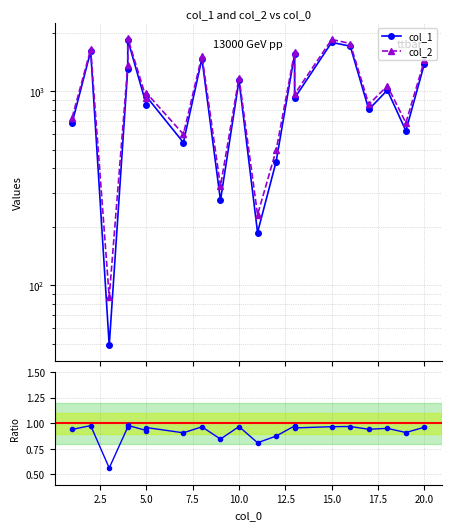

Between 10 and 16, which series saw the biggest shift?

col_2